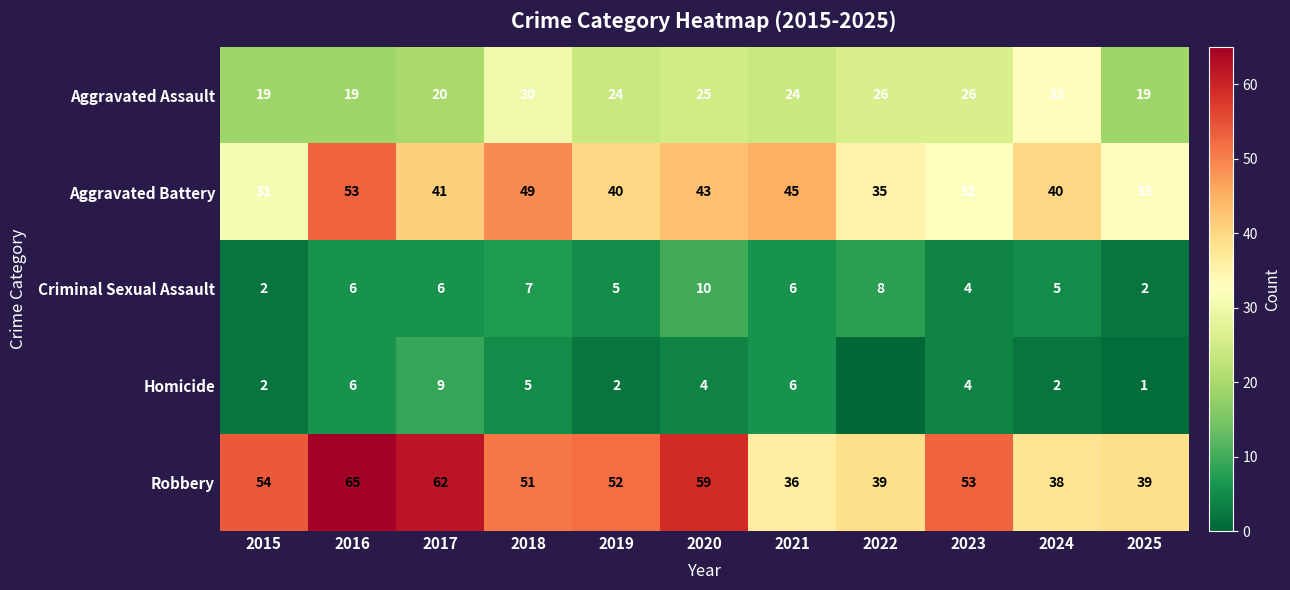

What is the average value of the Aggravated Assault series?

24